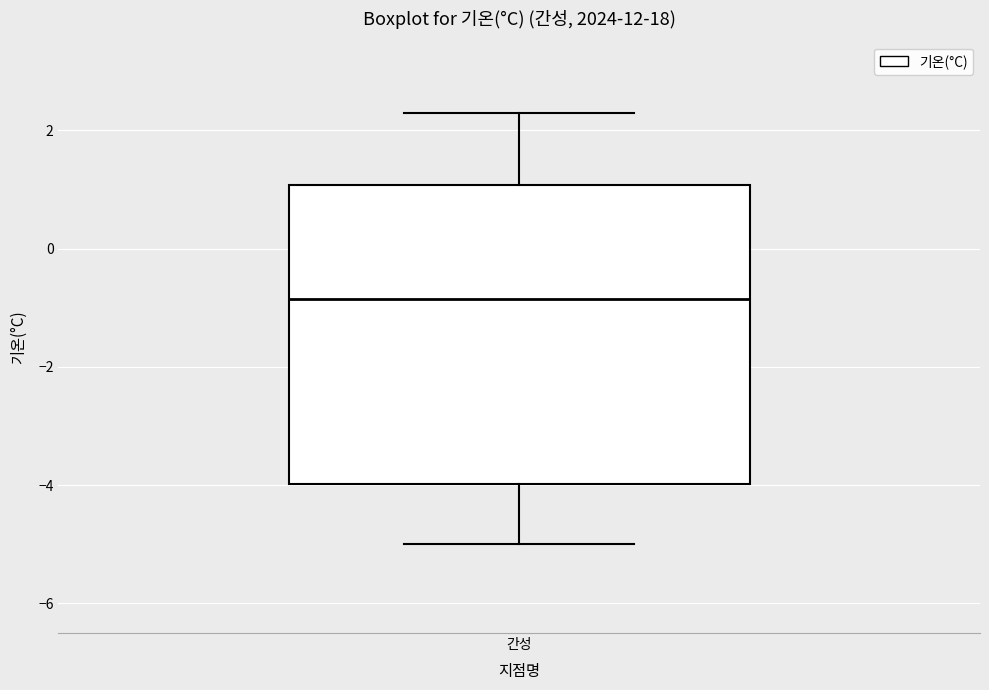

Where is the lower edge of the box for 간성 on the y-axis? The values are not printed on the chart, so give them approximately, as read against the axis.

-4.0